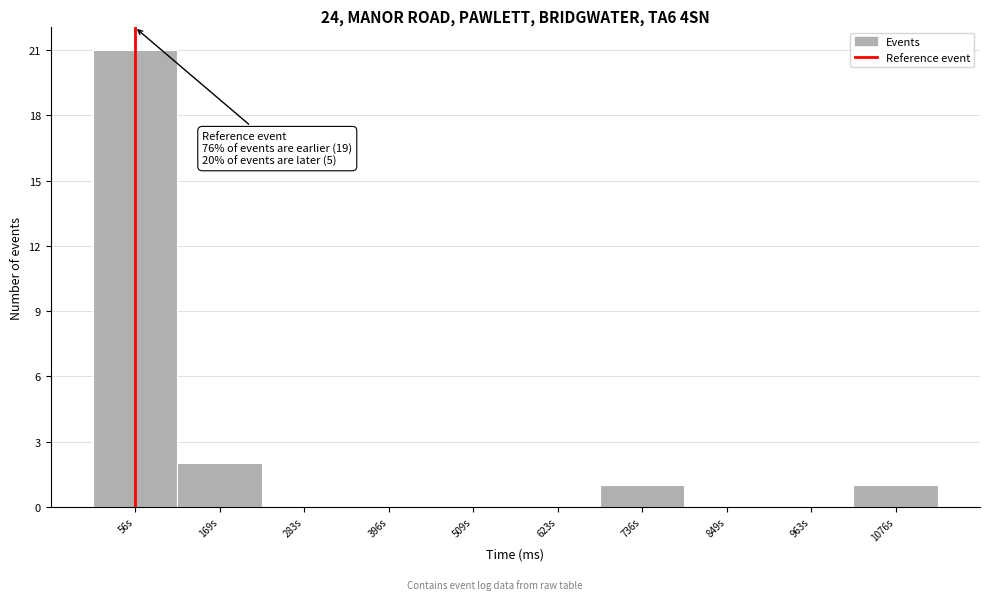

Reading left to right, extract all data points from this chart.

56s=21	169s=2	283s=0	396s=0	509s=0	623s=0	736s=1	849s=0	963s=0	1076s=1